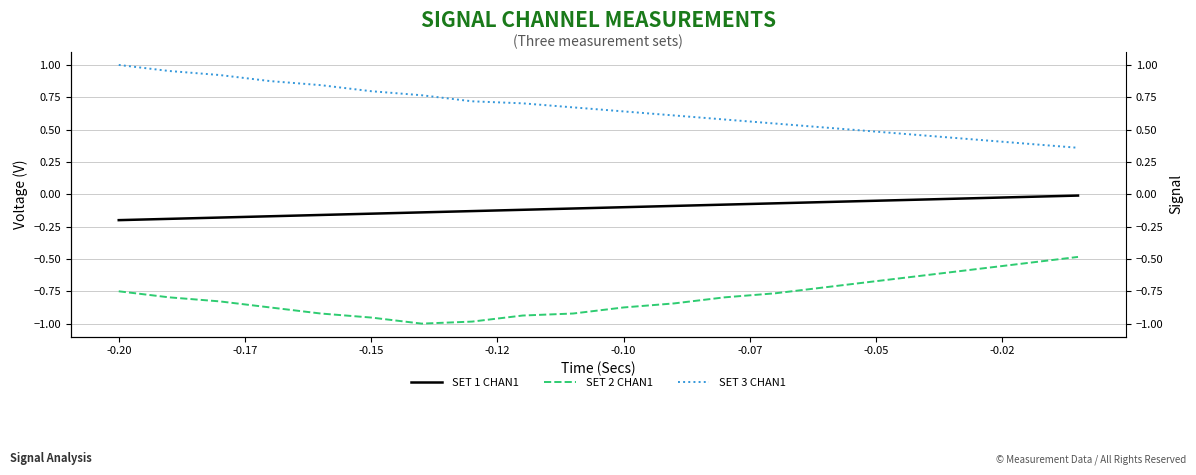

What is the difference between the highest and lowest values at -0.17?

1.8